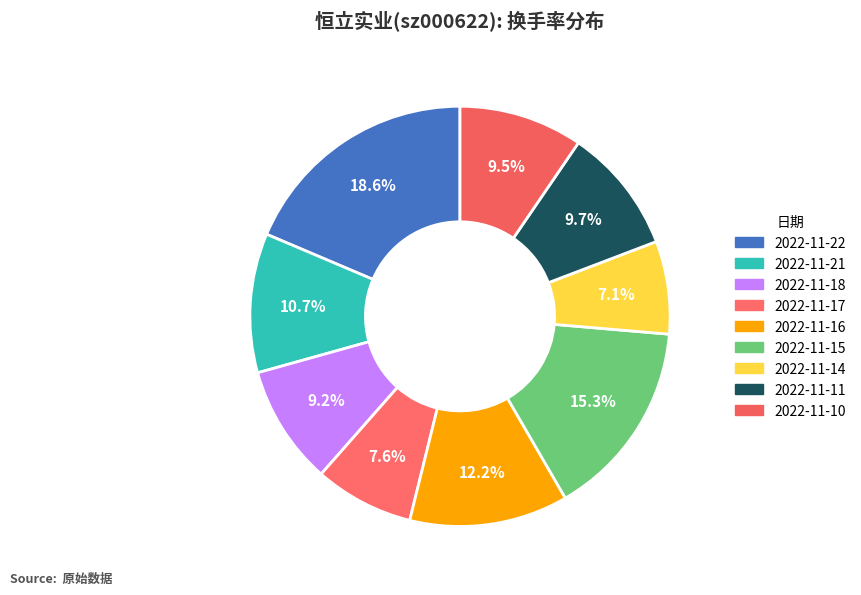

How many segments does this pie chart have?

9